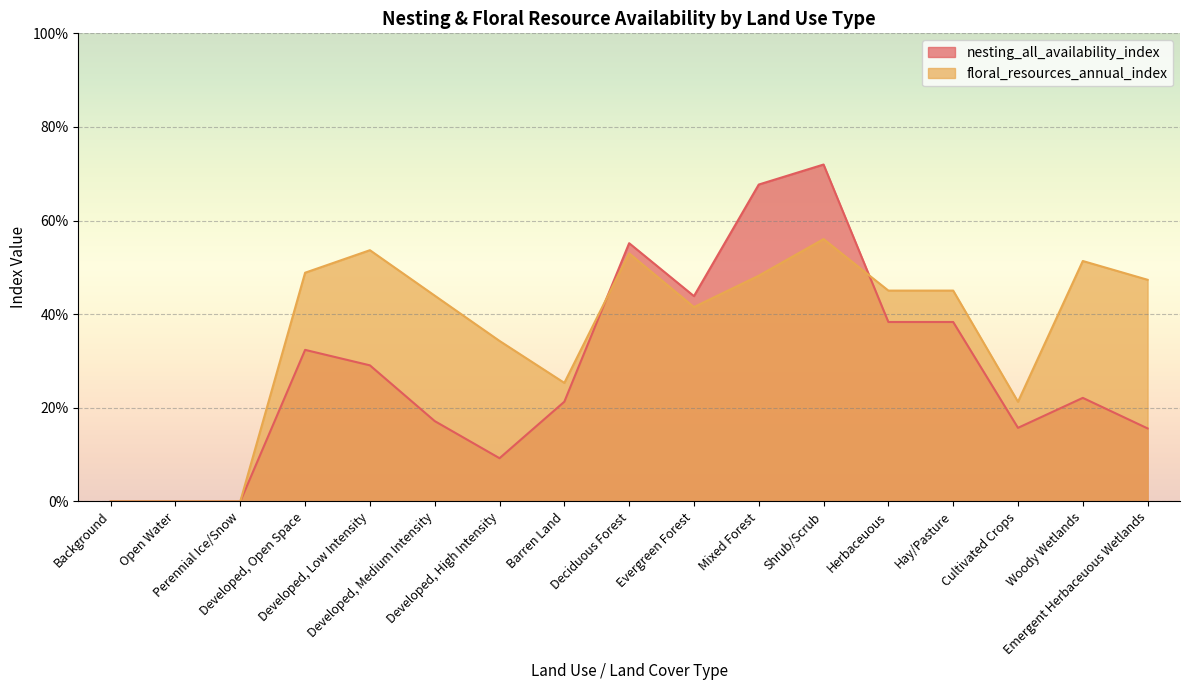

Where do floral_resources_annual_index and nesting_all_availability_index first cross each other?

Barren Land and Deciduous Forest